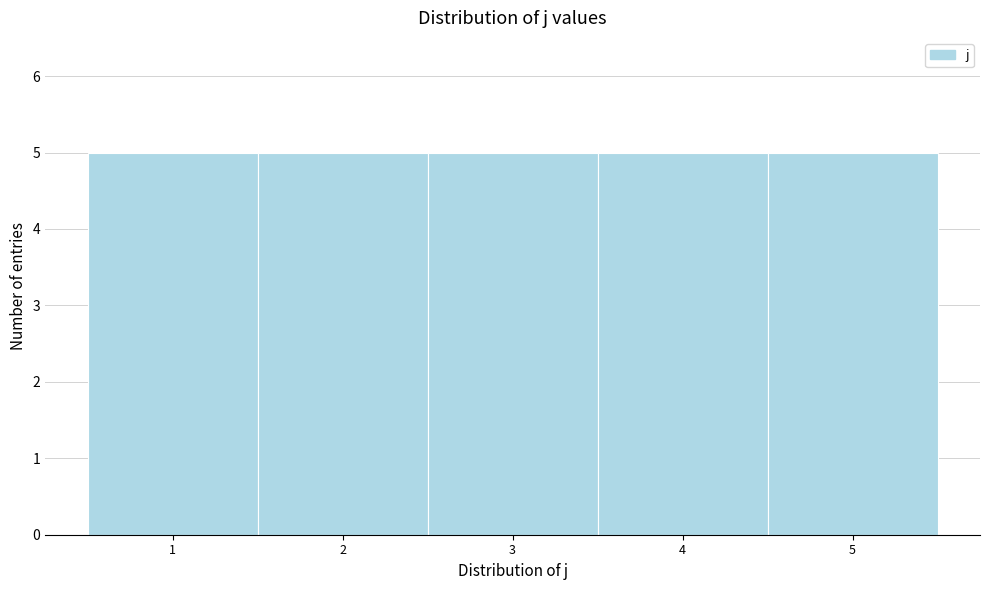

Reading left to right, transcribe this chart: for each bar, give the range it covers on the x-axis and its height. The values are not printed on the chart, so give them approximately, as read against the axis.

0.5 to 1.5: 5
1.5 to 2.5: 5
2.5 to 3.5: 5
3.5 to 4.5: 5
4.5 to 5.5: 5